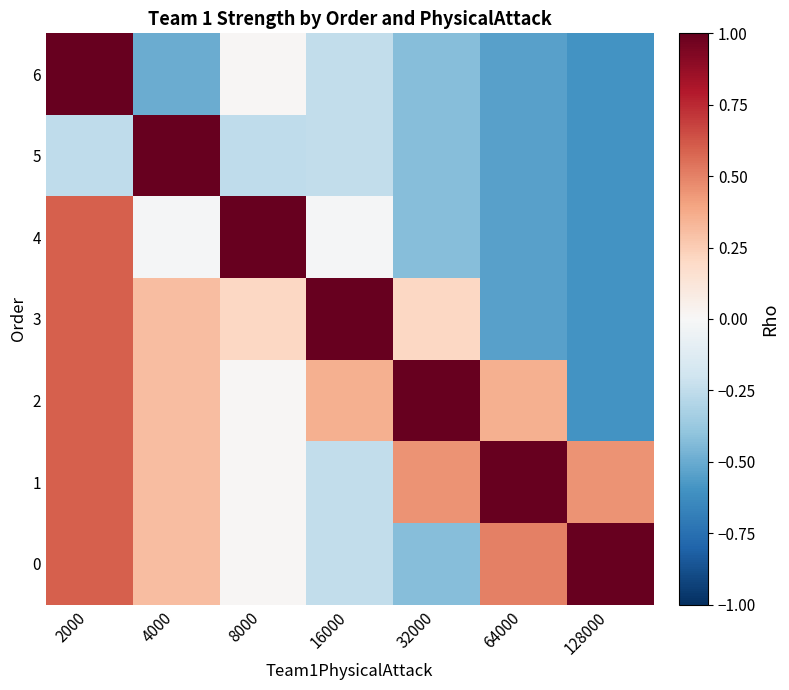

What is the greatest value displayed?

1.0